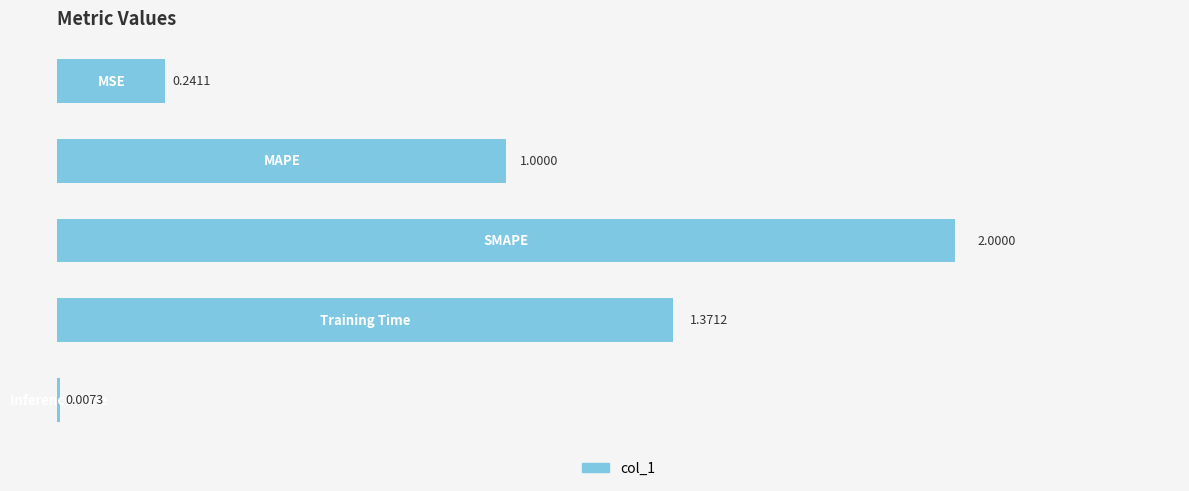

What is the sum of all values?

4.6